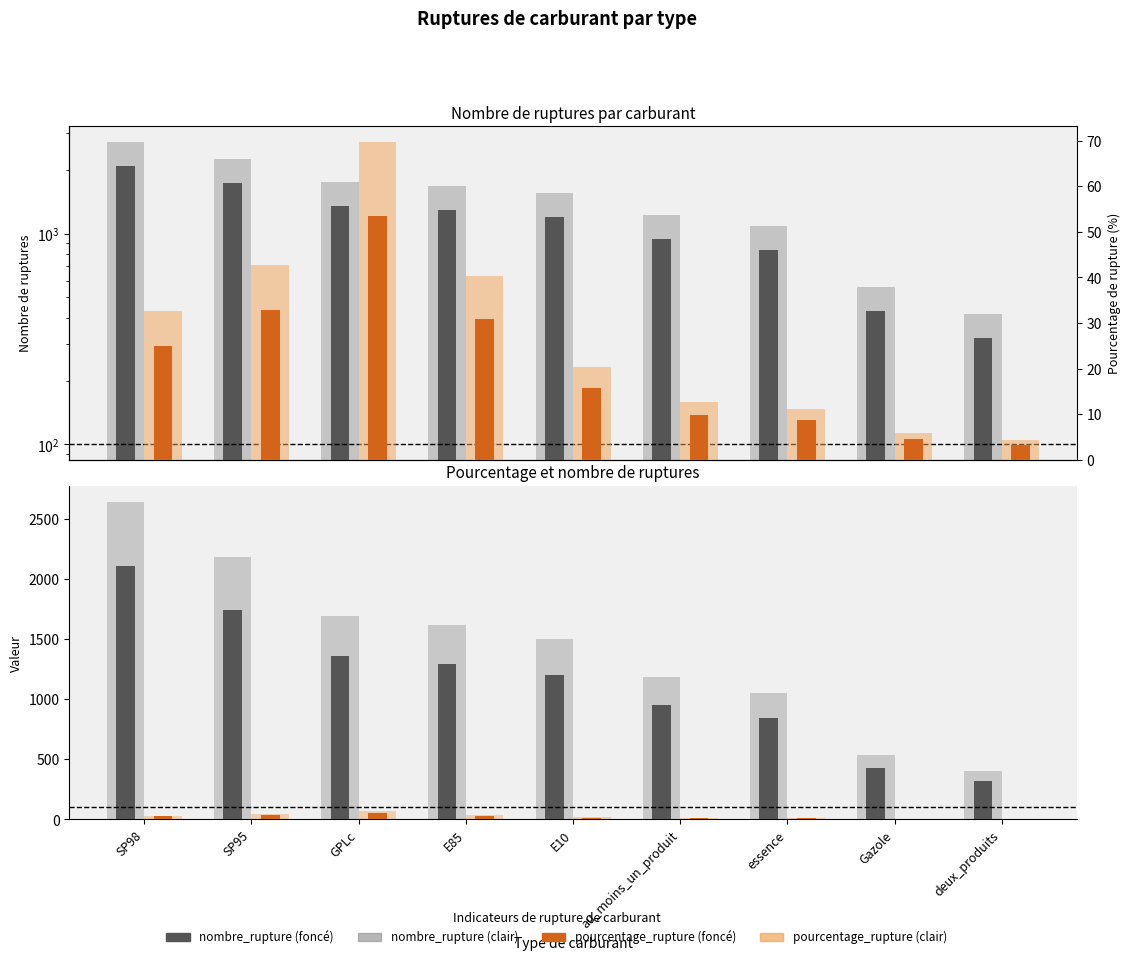

Which label corresponds to the largest value in the chart?

SP98